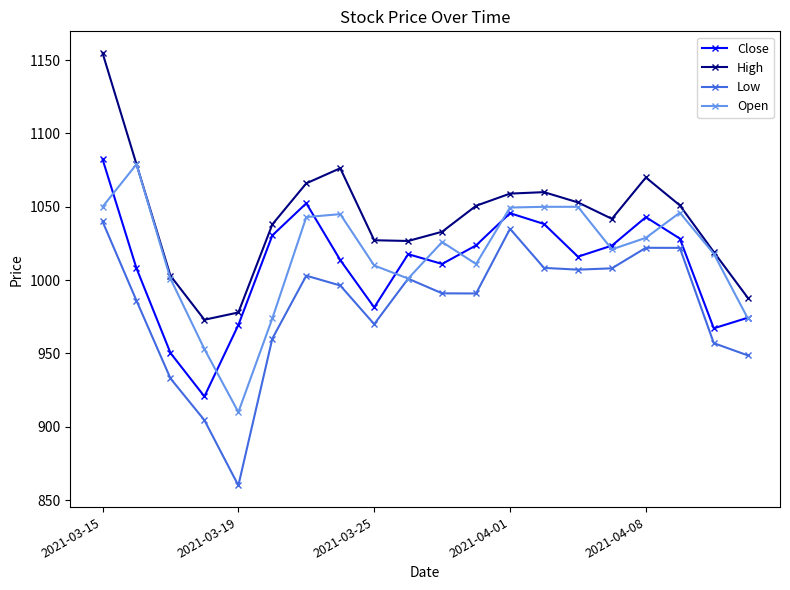

What is the highest value of the Low series?

1040.0